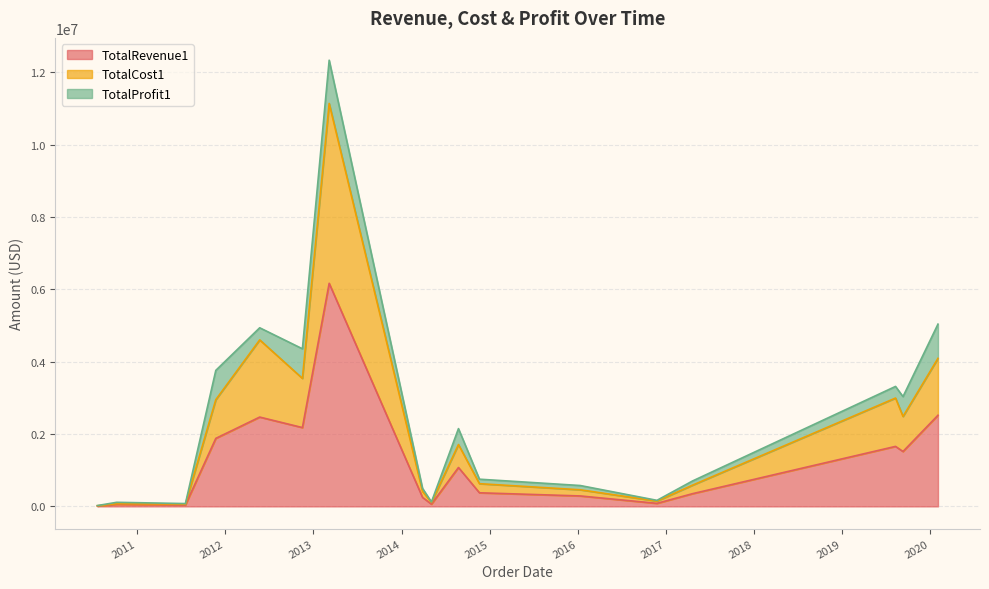

What is the average value of the TotalCost1 series?

884104.2